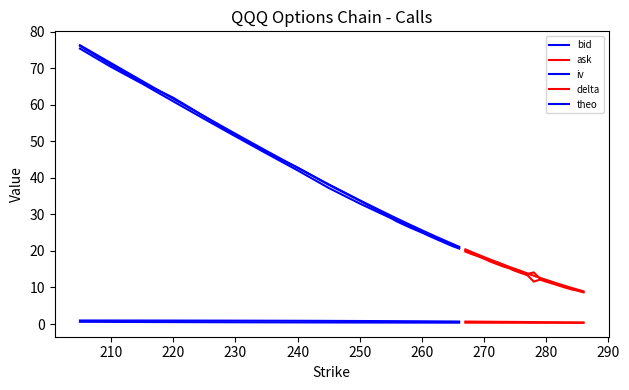

At how many categories does at least one series exceed 61?

4